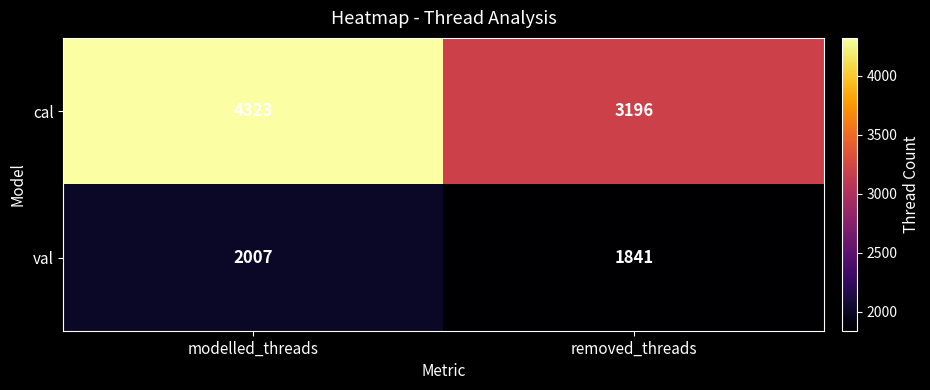

At which category is the sum across all series the highest?

modelled_threads